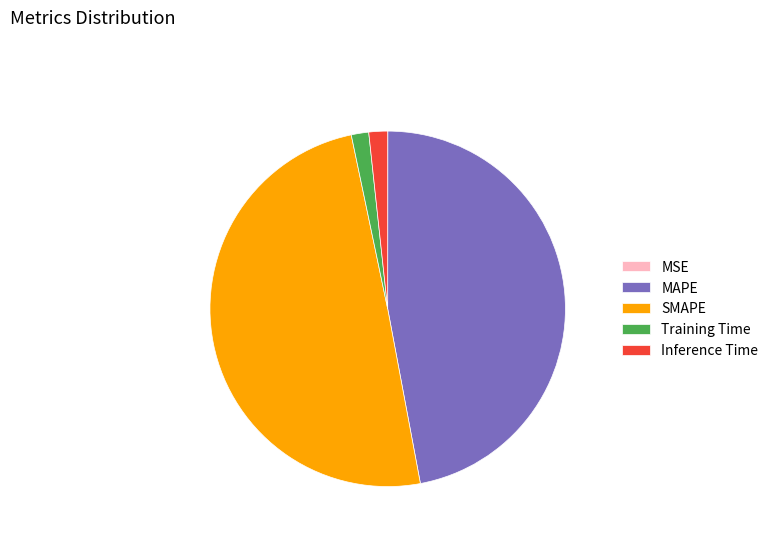

Combined, do Training Time and SMAPE account for over 50%?

Yes